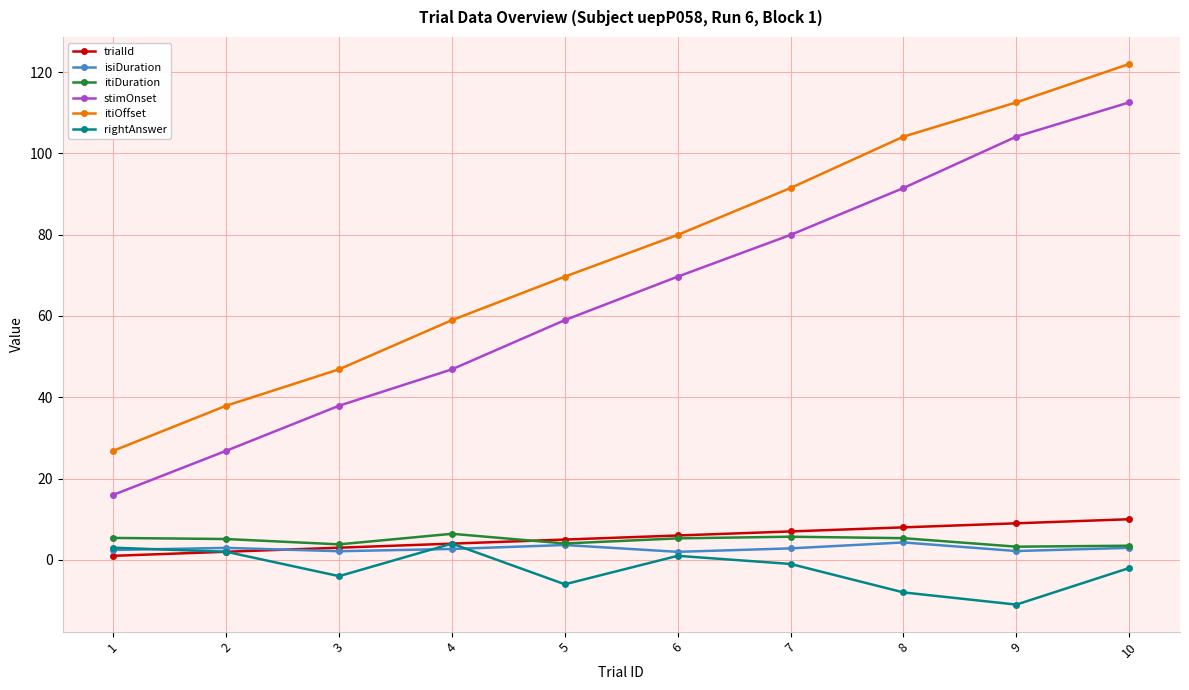

What is the difference between the highest and lowest values at 6?

79.0